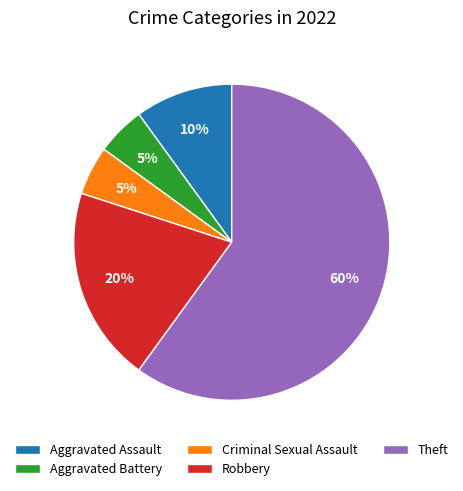

To the nearest percent, what portion does Aggravated Assault represent?

10%